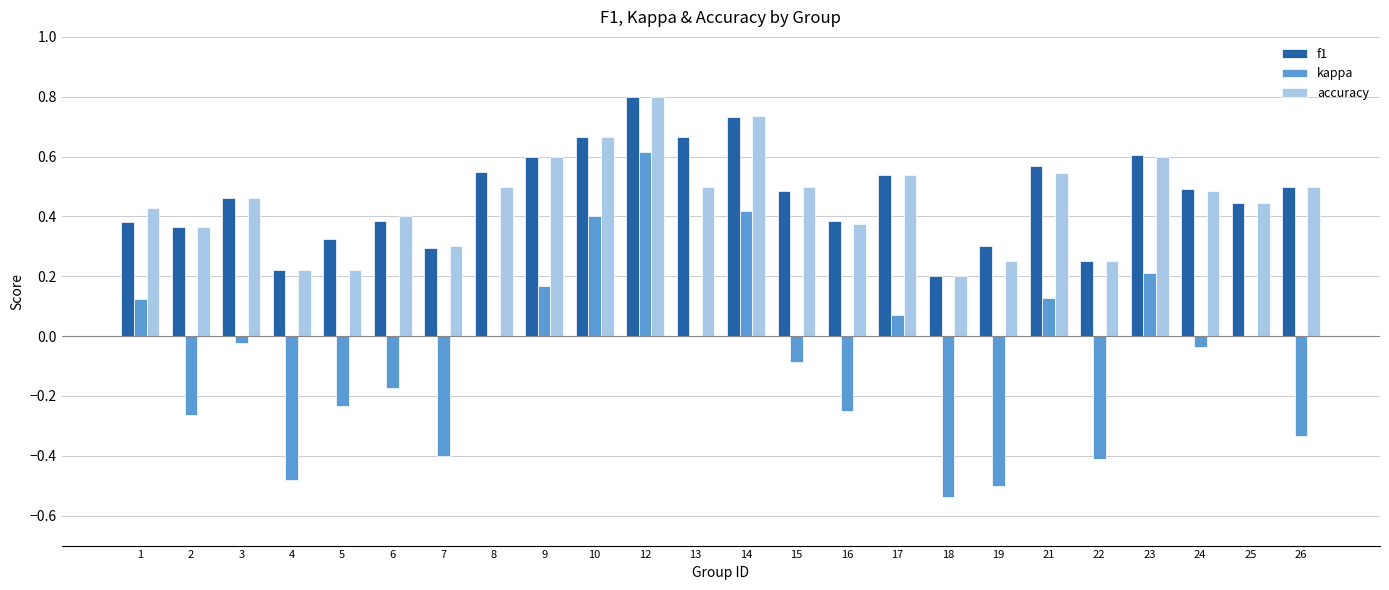

What is the sum of all accuracy values?

10.9